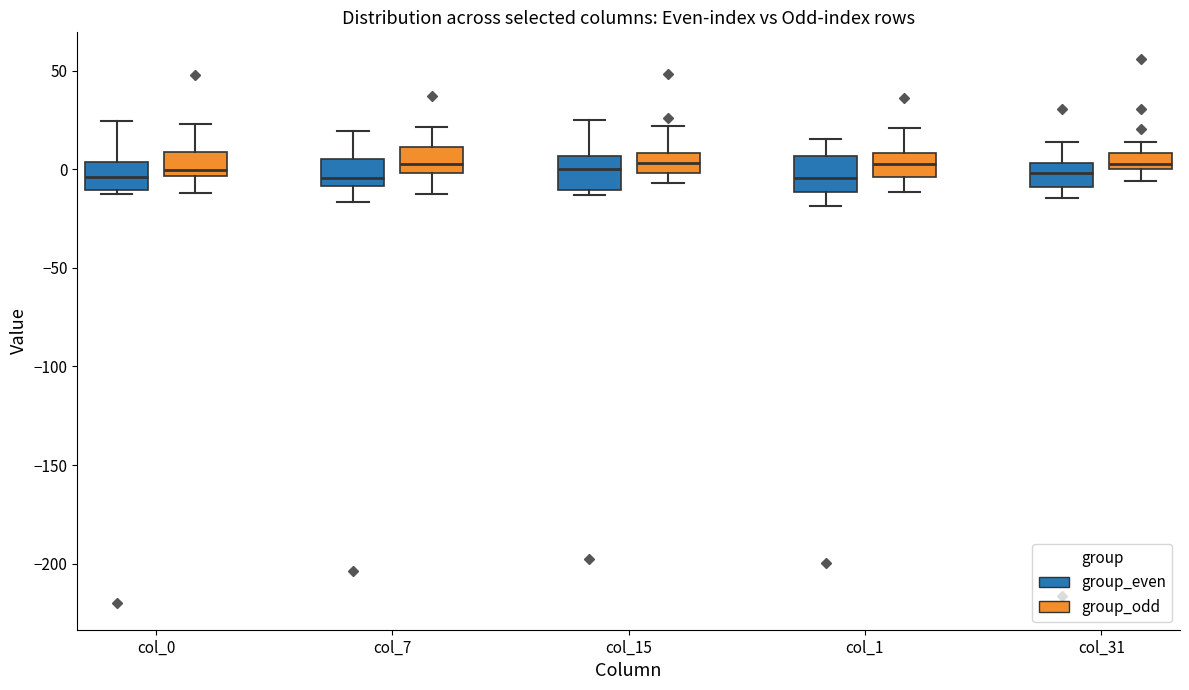

Reading left to right, transcribe this box plot: for each box, give where its median line is, the range the box spans, and where its two whiskers end, as read against the y-axis. The values are not printed on the chart, so give them approximately, as read against the axis.

col_0 (group_even): median -5, box -10 to 5, whiskers -10 (just below the box's lower edge) to 25
col_0 (group_odd): median 0, box -5 to 10, whiskers -10 to 25
col_7 (group_even): median -5, box -10 to 5, whiskers -15 to 20
col_7 (group_odd): median 0 (just above the box's lower edge), box 0 to 10, whiskers -15 to 20
col_15 (group_even): median 0, box -10 to 5, whiskers -15 to 25
col_15 (group_odd): median 5, box 0 to 10, whiskers -5 to 20
col_1 (group_even): median -5, box -10 to 5, whiskers -20 to 15
col_1 (group_odd): median 0, box -5 to 10, whiskers -10 to 20
col_31 (group_even): median 0, box -10 to 5, whiskers -15 to 15
col_31 (group_odd): median 5, box 0 to 10, whiskers -5 to 15